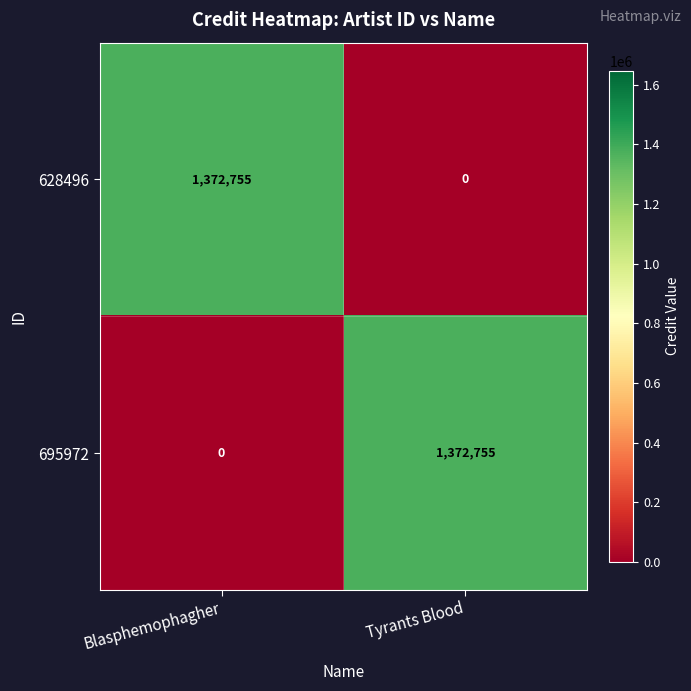

What is the sum of all 628496 values?

1372755